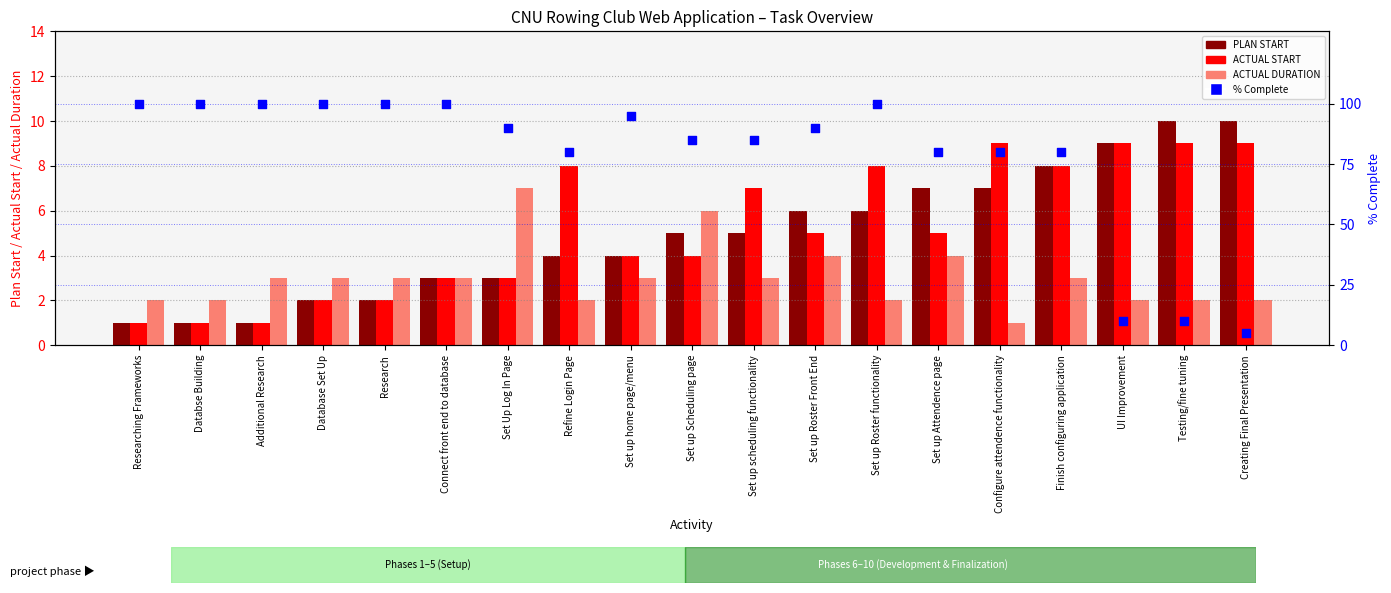

Which series reaches the minimum Y coordinate?

PLAN START